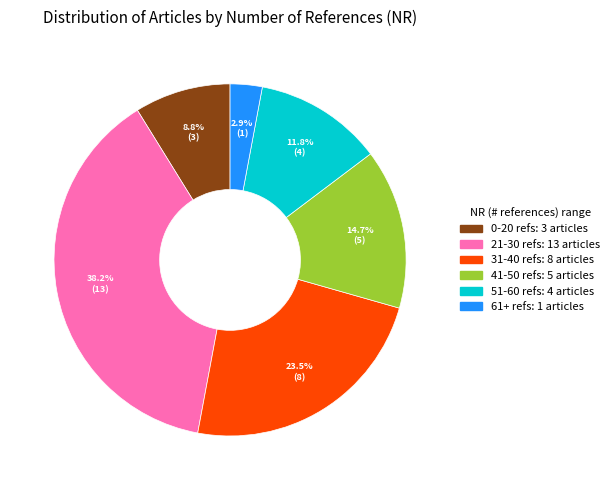

Does any single category account for the majority?

No